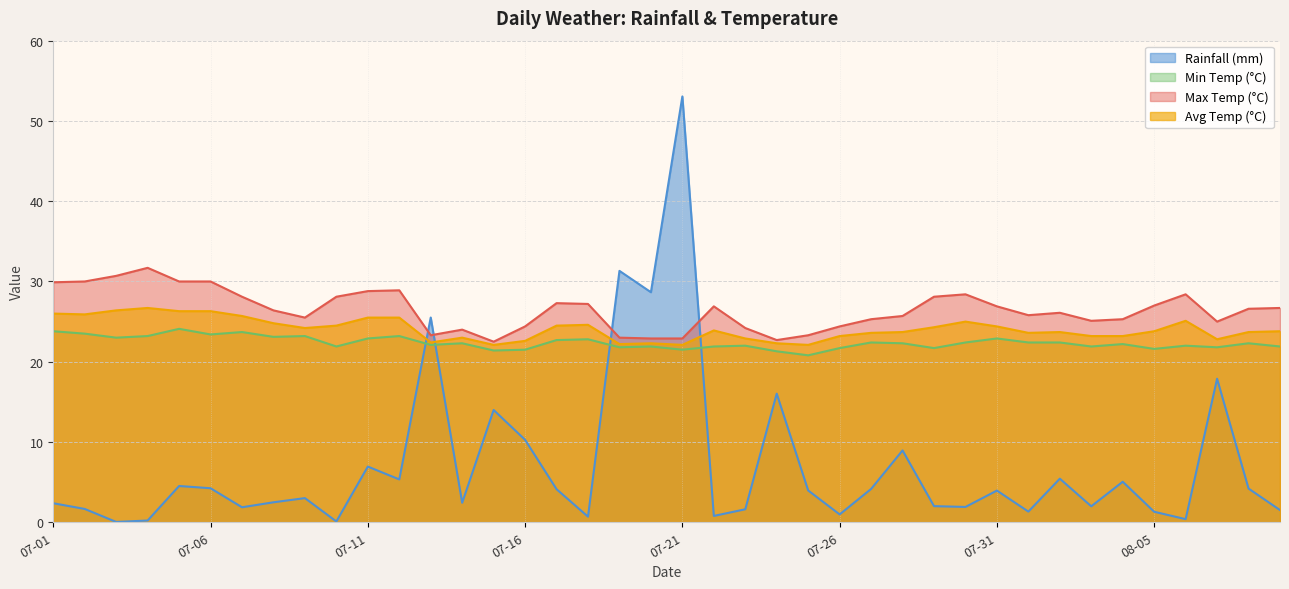

At which category does the chart reach its peak across all series?

07-21